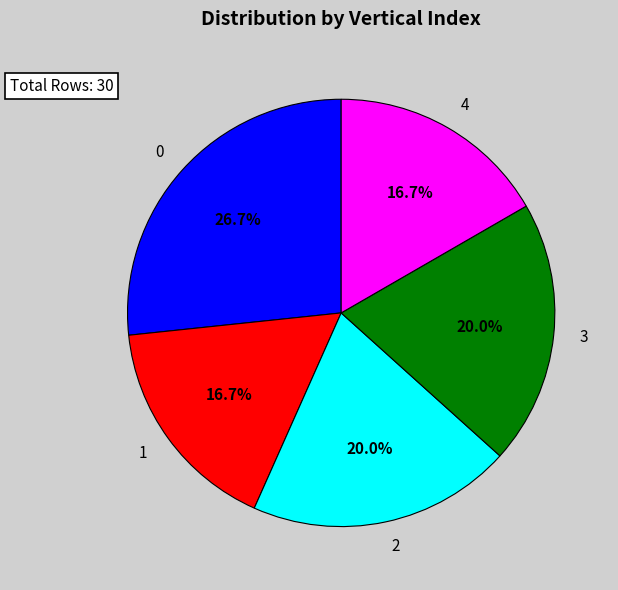

How many slices are in this pie chart?

5